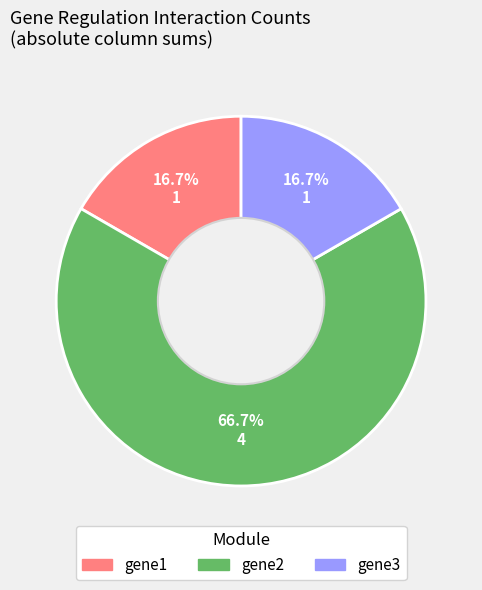

Which slice is the largest?

gene2